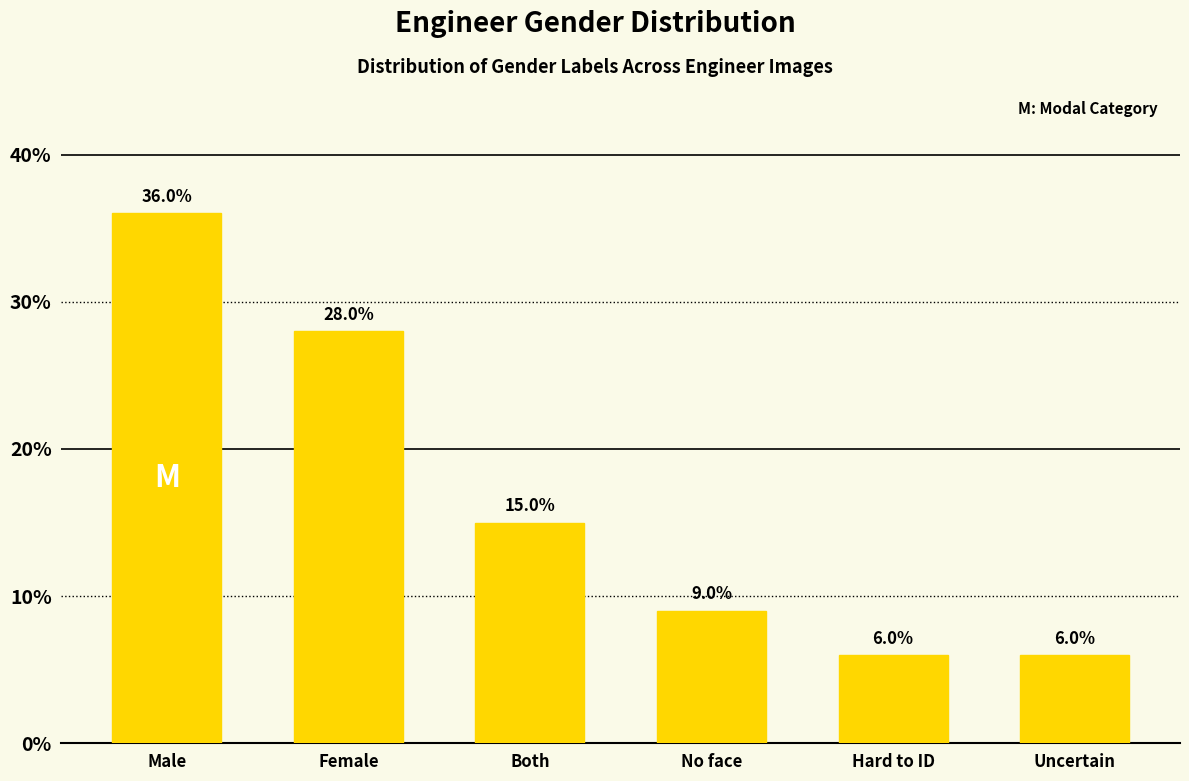

Reading left to right, extract all data points from this chart.

Male=36.0	Female=28.0	Both=15.0	No face=9.0	Hard to ID=6.0	Uncertain=6.0